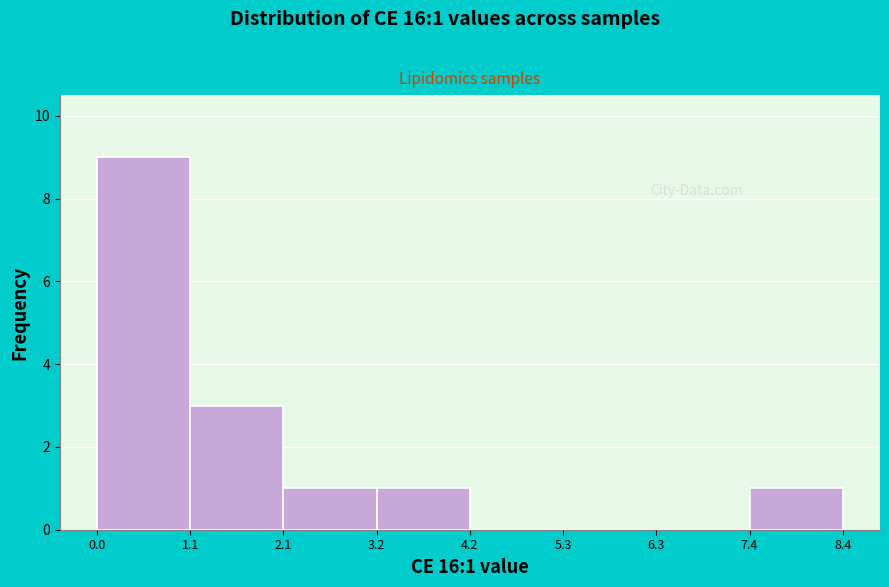

Over which range of the x-axis is the bar tallest?

0.0 to 1.1